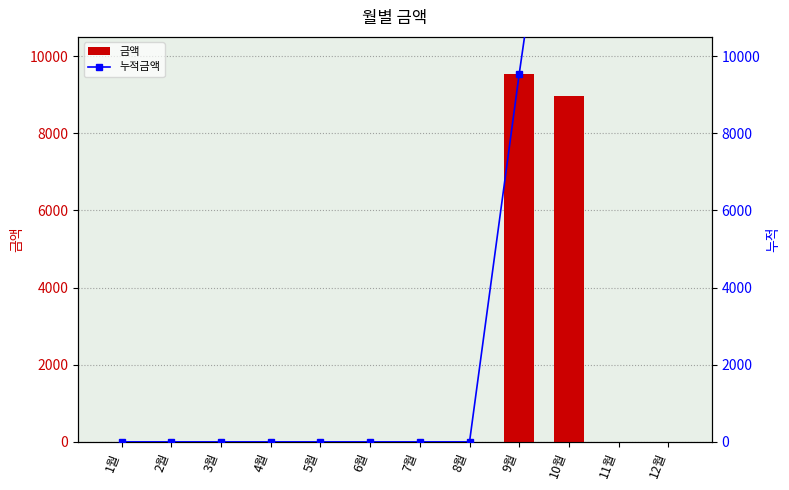

What is the sum of all 누적금액 values?

65040